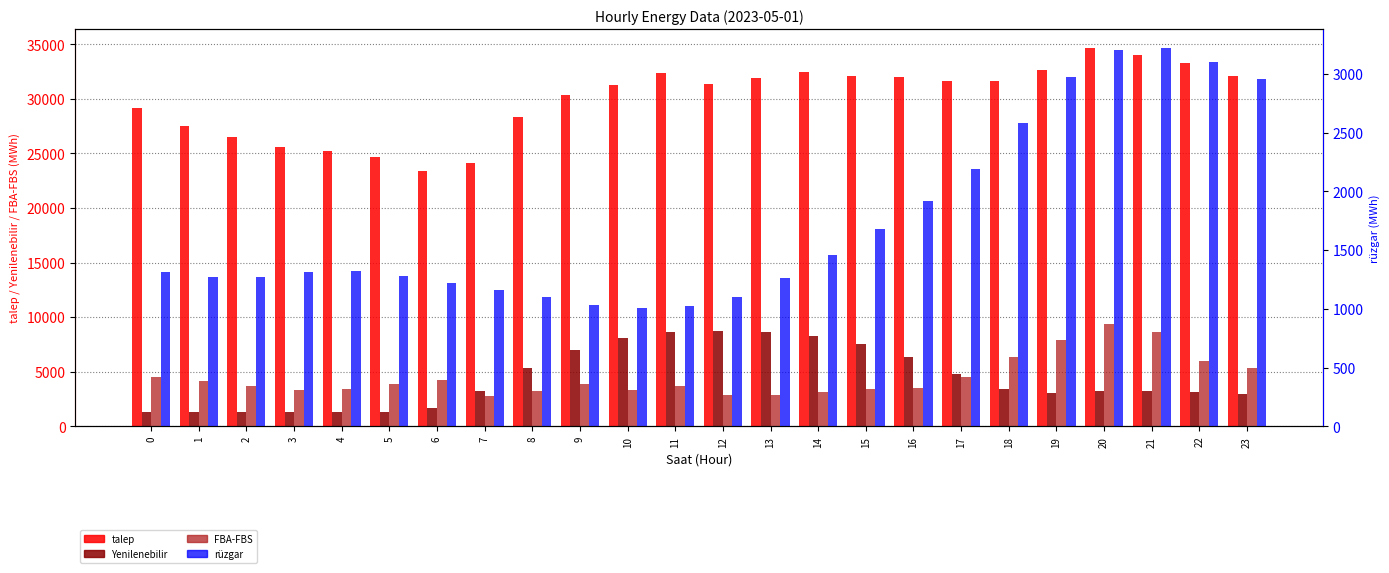

Reading left to right, extract all data points from this chart.

talep: 0=29156.8	1=27540.2	2=26541.5	3=25588.5	4=25259.7	5=24671.4	6=23386.0	7=24138.3	8=28309.2	9=30388.8	10=31300.3	11=32355.6	12=31361.2	13=31918.3	14=32427.6	15=32090.8	16=31965.2	17=31663.5	18=31663.2	19=32679.1	20=34644.1	21=34030.6	22=33273.7	23=32124.6
Yenilenebilir: 0=1317.3	1=1274.3	2=1272.6	3=1314.8	4=1322.5	5=1278.0	6=1703.3	7=3272.7	8=5334.5	9=7024.5	10=8092.4	11=8611.8	12=8755.9	13=8685.4	14=8272.0	15=7530.8	16=6375.2	17=4775.0	18=3406.5	19=3013.1	20=3202.1	21=3217.9	22=3098.7	23=2952.5
FBA-FBS: 0=4538.1	1=4159.1	2=3660.9	3=3286.2	4=3444.6	5=3916.9	6=4221.3	7=2787.8	8=3256.8	9=3830.7	10=3347.4	11=3644.9	12=2892.3	13=2906.9	14=3165.1	15=3440.9	16=3491.1	17=4493.9	18=6351.0	19=7882.2	20=9342.3	21=8606.1	22=6003.2	23=5318.1
rüzgar: 0=1317.3	1=1274.3	2=1272.6	3=1314.8	4=1322.5	5=1277.3	6=1223.4	7=1162.1	8=1099.5	9=1028.9	10=1005.2	11=1022.6	12=1099.4	13=1265.5	14=1454.5	15=1682.8	16=1916.7	17=2187.2	18=2581.8	19=2971.8	20=3202.1	21=3217.9	22=3098.7	23=2952.5